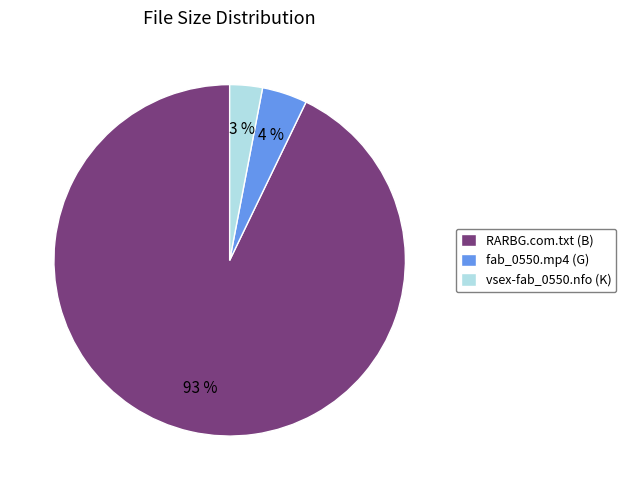

To the nearest percent, what is the average slice percentage?

33%